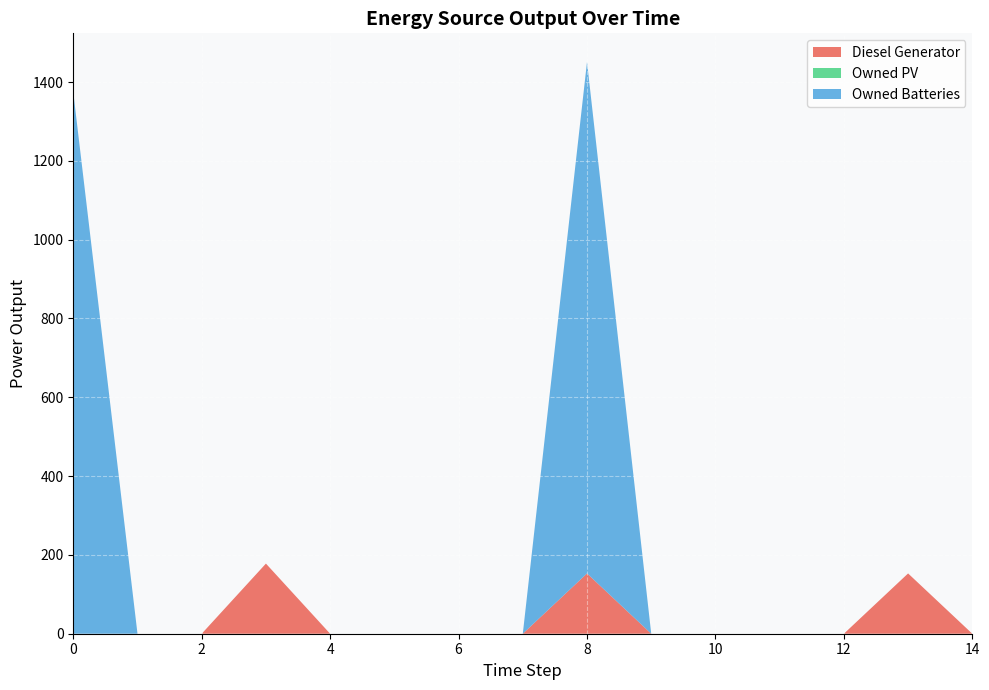

Reading right to left, what are all the values shown in this chart?

Diesel Generator: 14=0	13=153	12=0	11=0	10=0	9=0	8=153	7=0	6=0	5=0	4=0	3=178	2=0	1=0	0=0
Owned PV: 14=0	13=0	12=0	11=0	10=0	9=0	8=0	7=0	6=0	5=0	4=0	3=0	2=0	1=0	0=0
Owned Batteries: 14=0	13=0	12=0	11=0	10=0	9=0	8=1298	7=0	6=0	5=0	4=0	3=0	2=0	1=0	0=1374